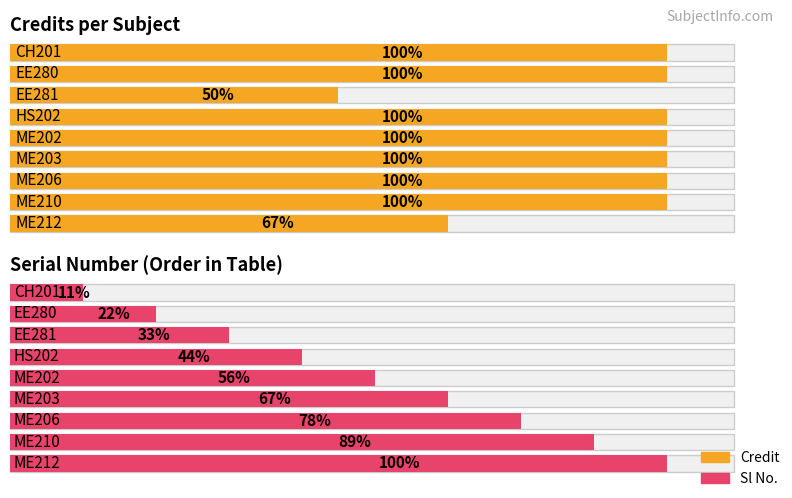

What is the value of the Sl No. bar at the 6th from the left?

6